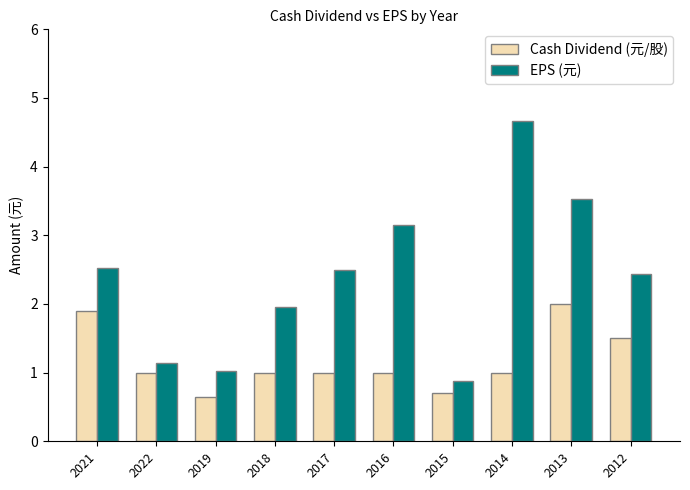

Are the bars horizontal?

No